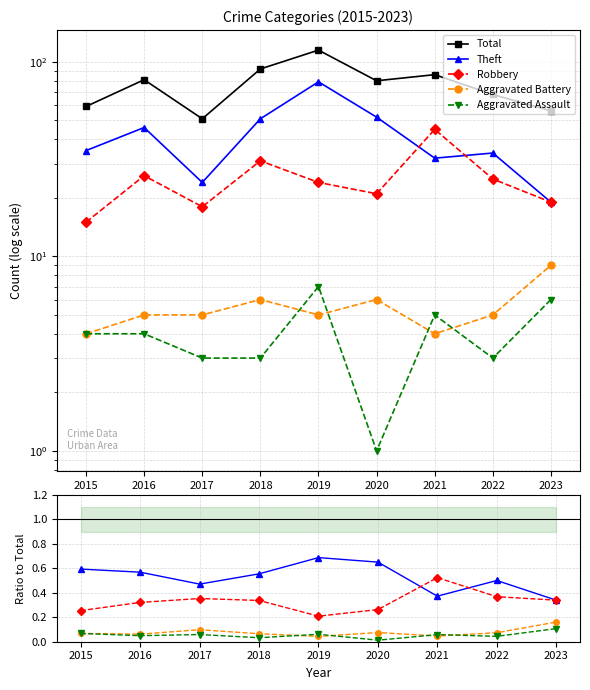

At which category does Aggravated Battery reach its first local valley?

2016